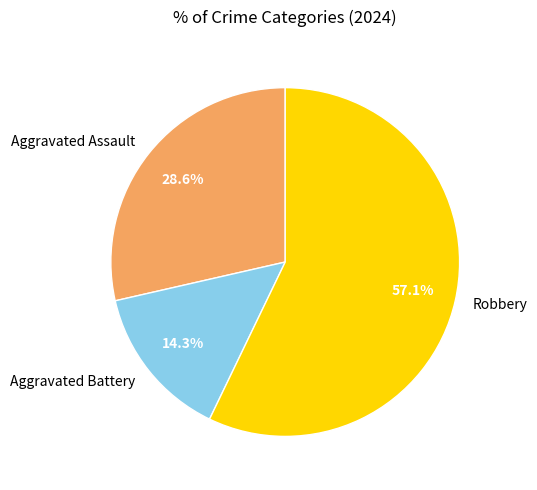

Do Aggravated Assault and Aggravated Battery together represent more than half of the pie?

No